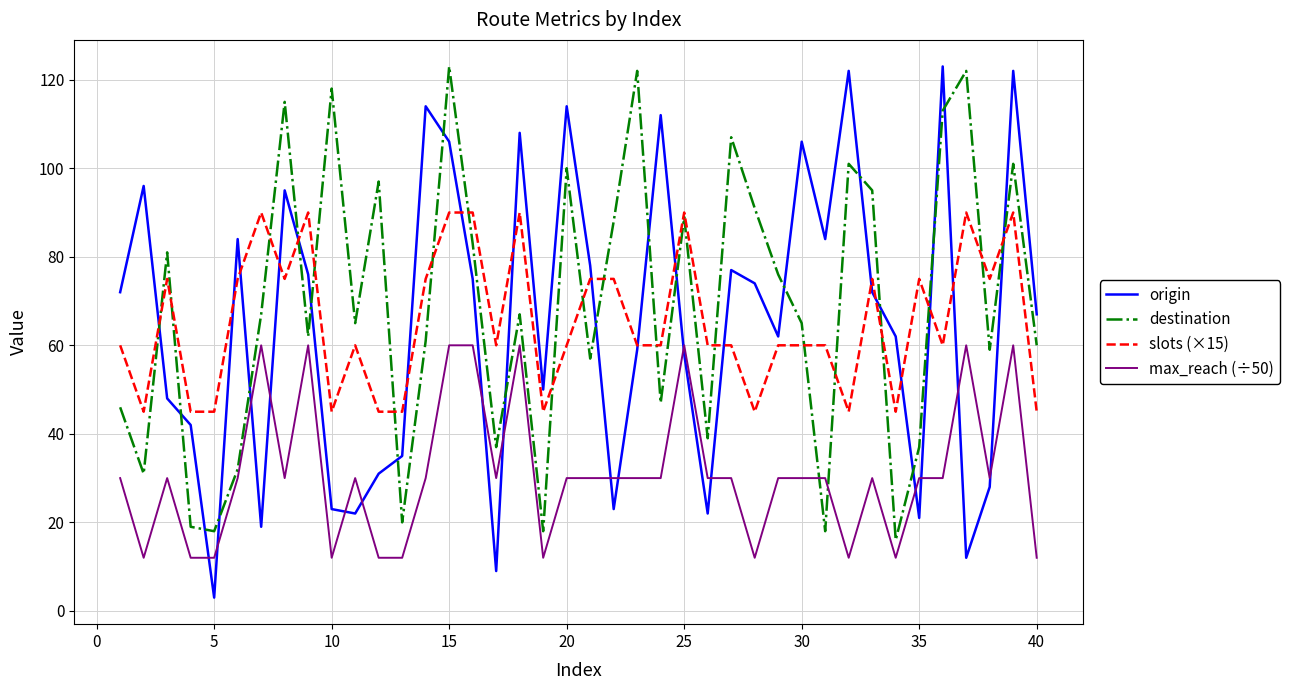

Which series has the widest spread of values?

origin